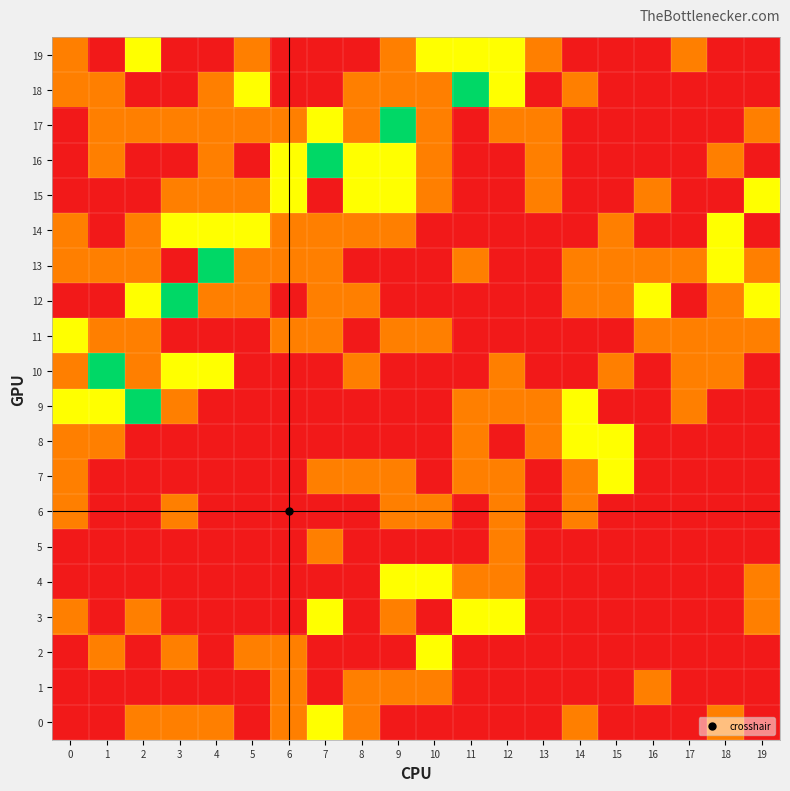

Which label corresponds to the largest value in the chart?

2